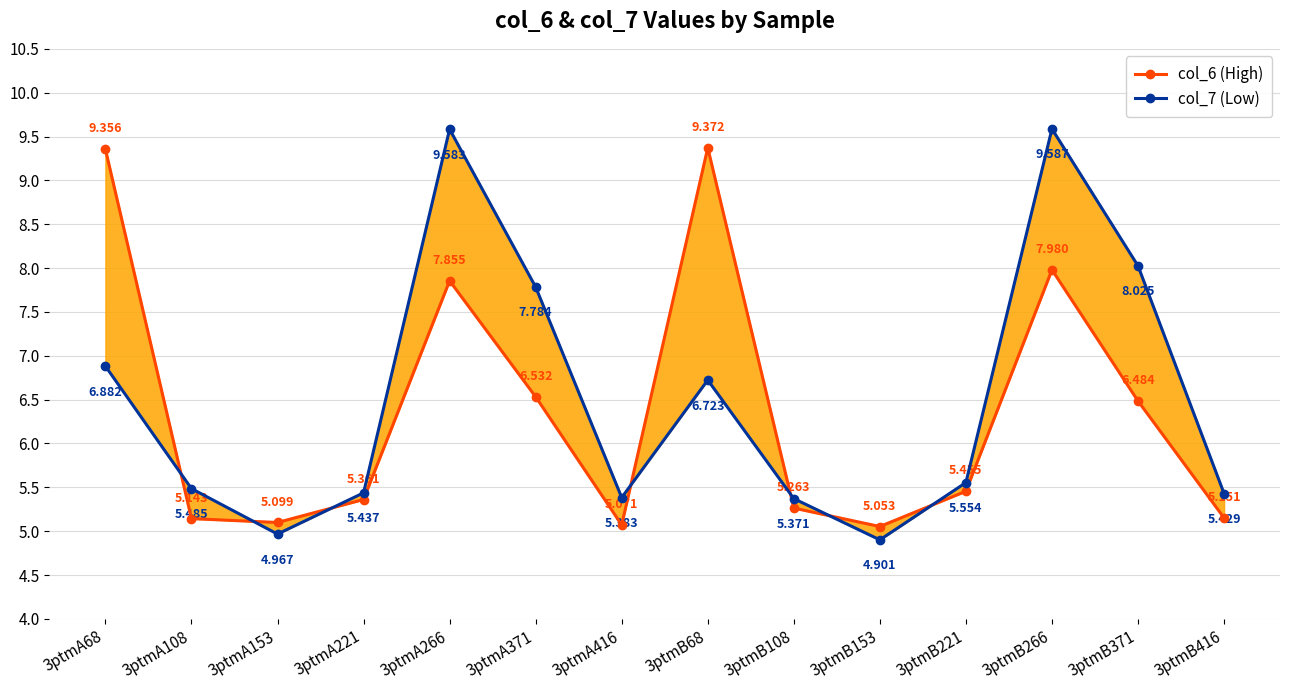

How many series are shown in this chart?

2